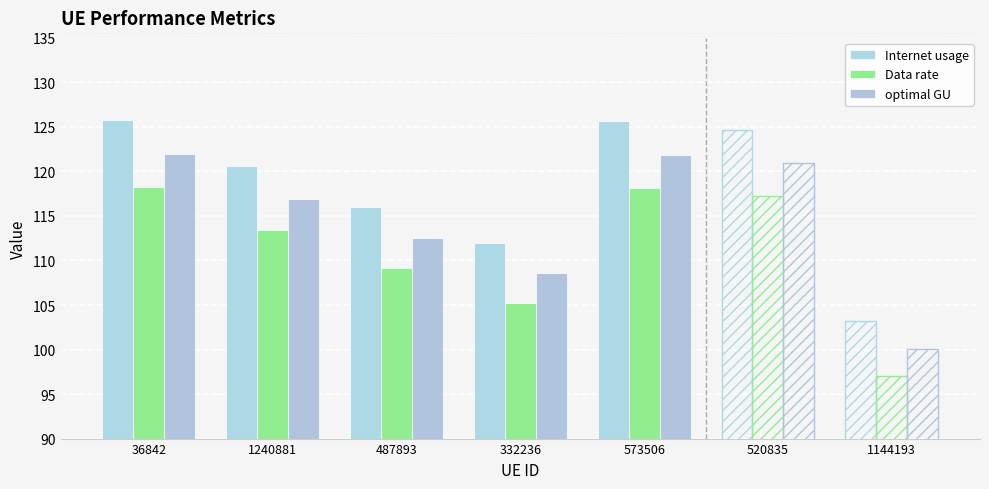

Are the bars grouped side by side (vs. stacked)?

Yes